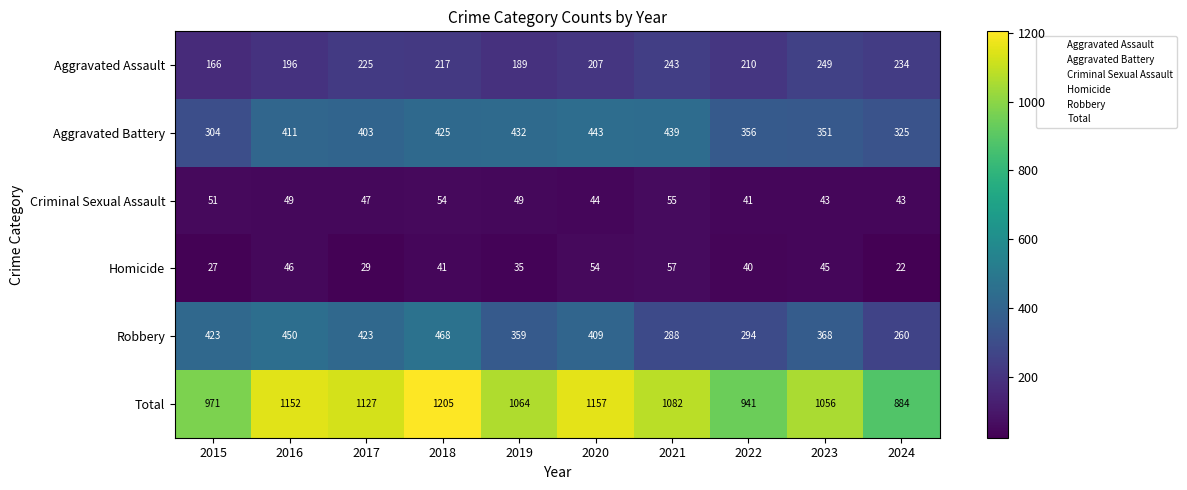

The Homicide series shows 35 at 2019. True or false?

True